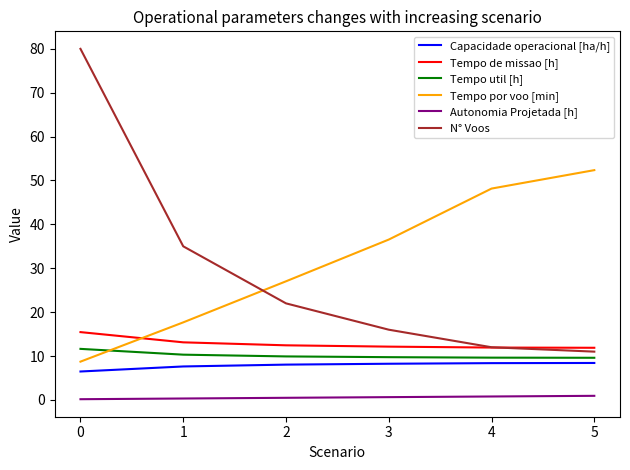

Which series has the largest range (max minus min)?

N° Voos